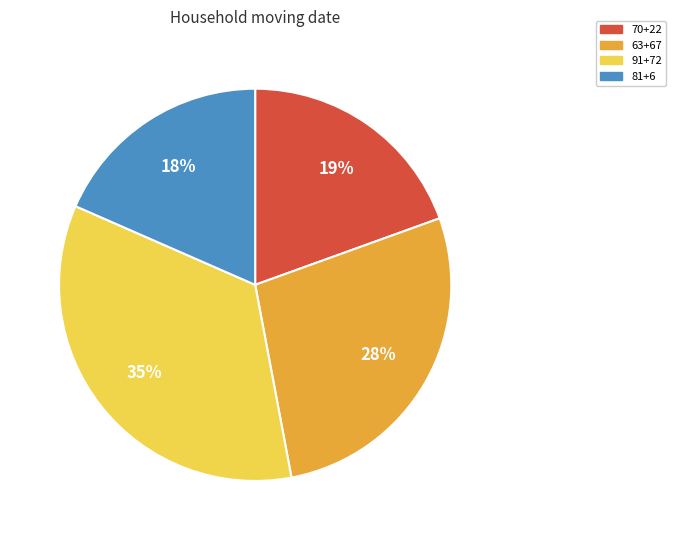

To the nearest percent, what is the average slice percentage?

25%